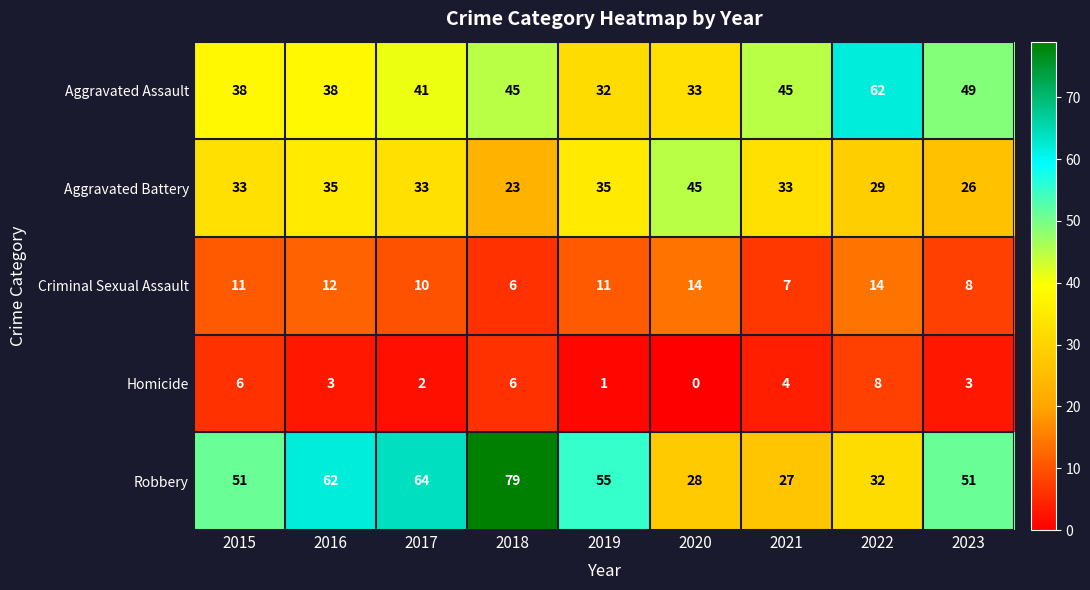

True or false: Robbery has a value of 22 at 2017.

False